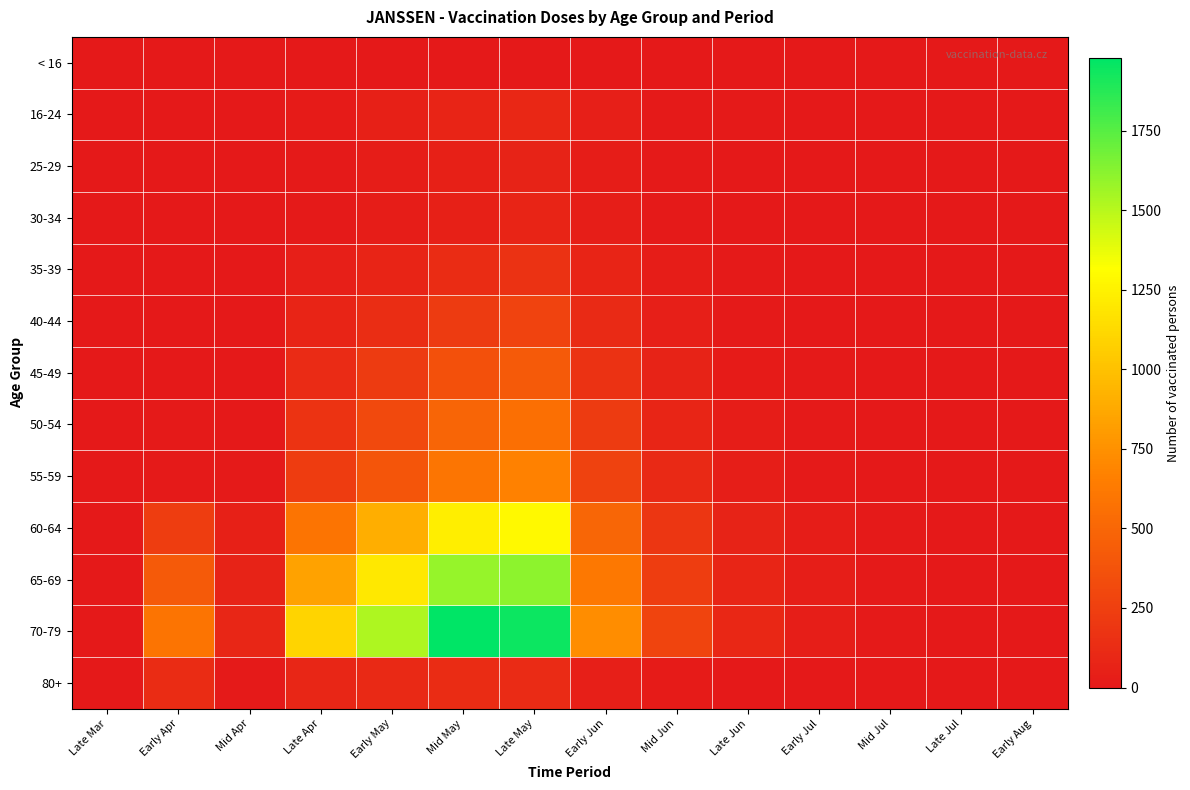

What is the greatest value displayed?

1978